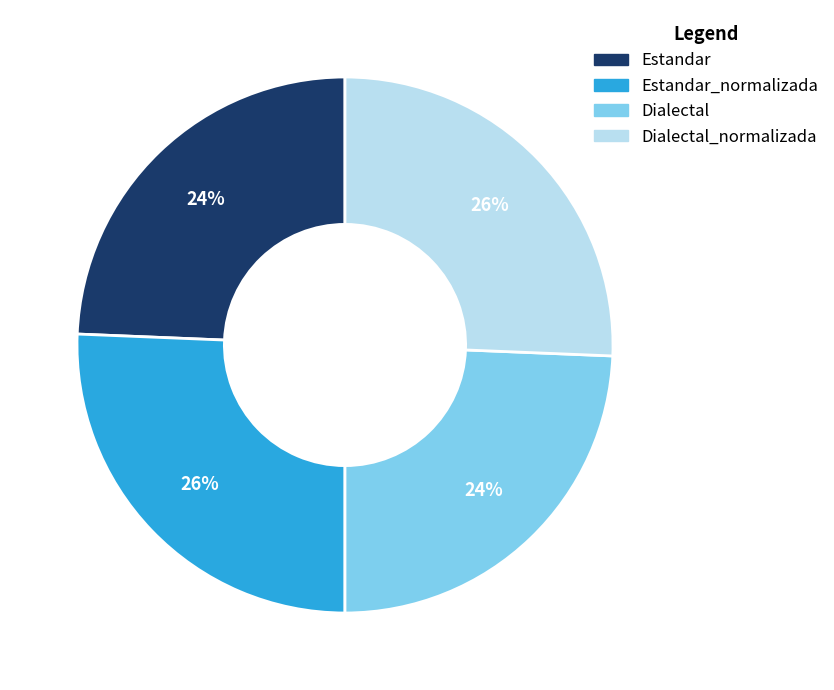

To the nearest percent, what is the average slice percentage?

25%